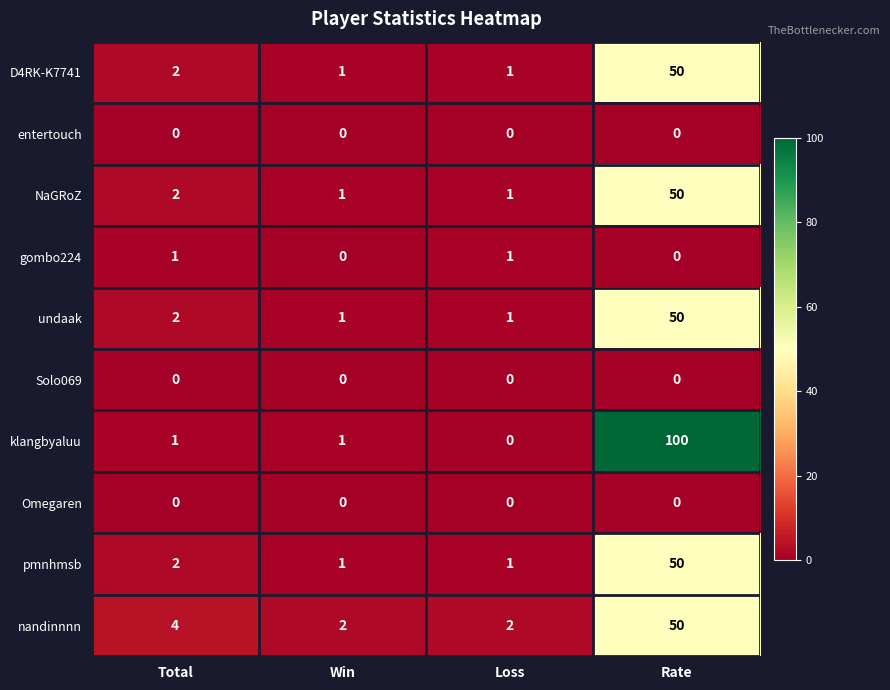

What is the average value of the NaGRoZ series?

14